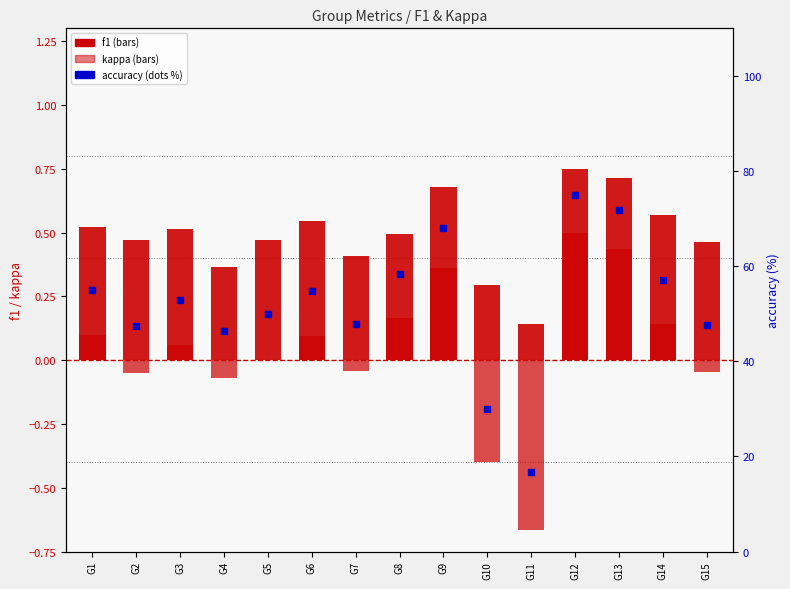

What is the total value across all series at G12?

76.2